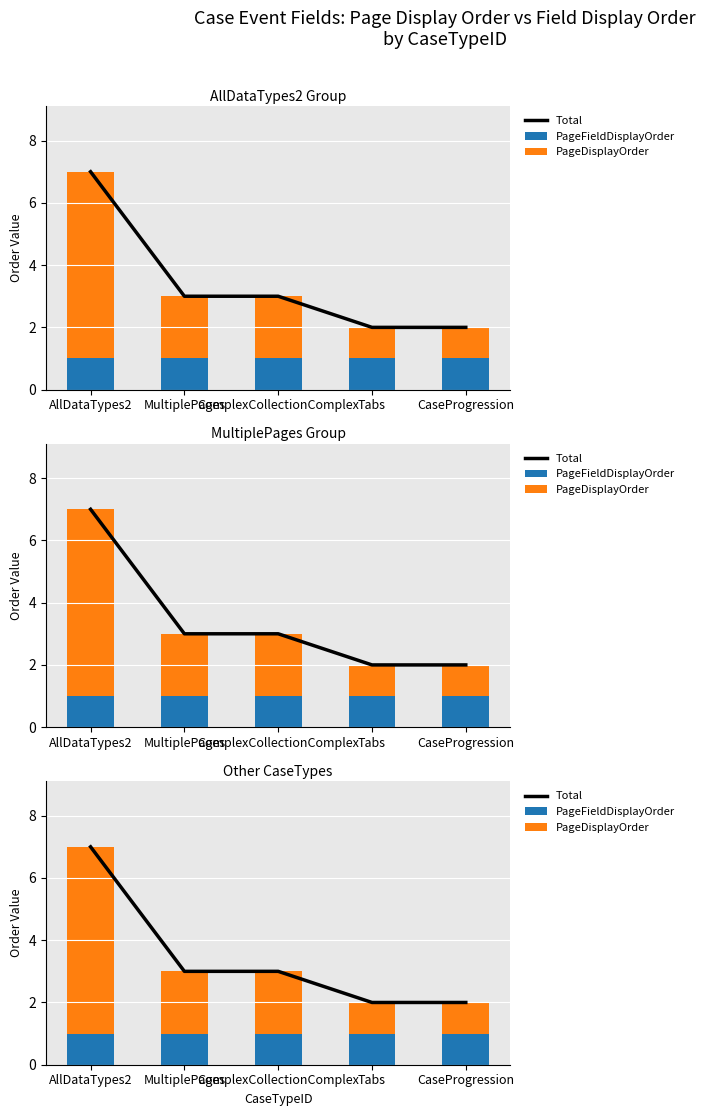

What is the highest value of the PageDisplayOrder series?

6